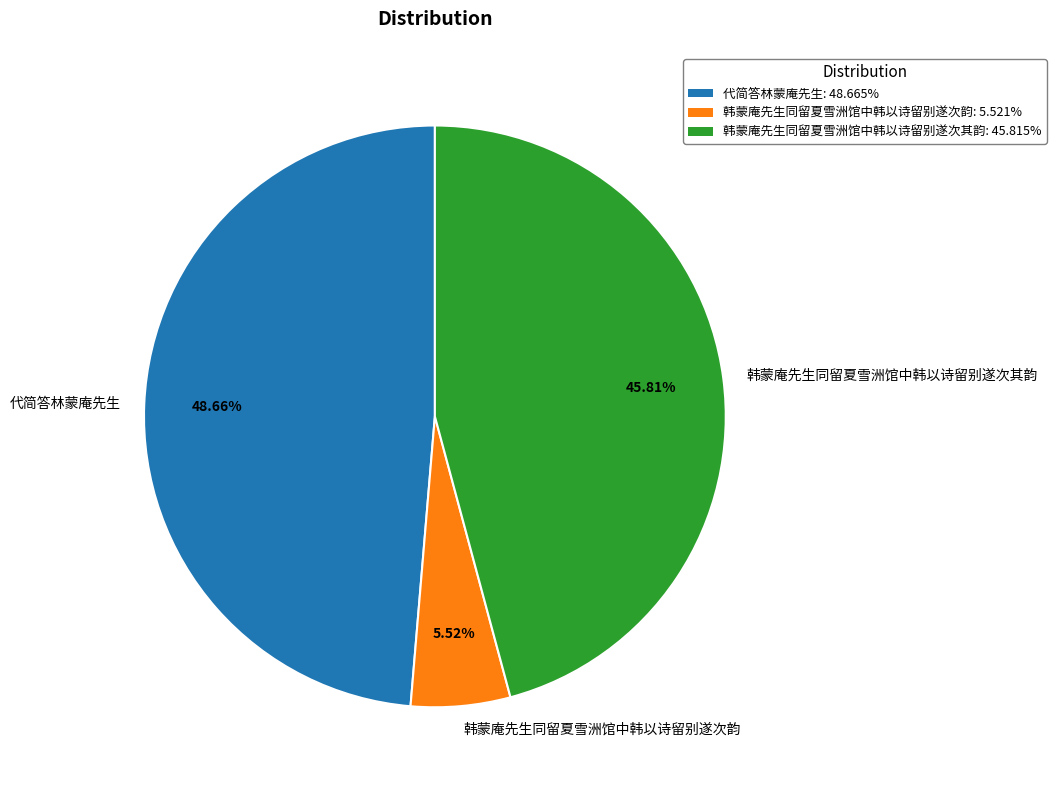

Approximately how many times larger is the value at 韩蒙庵先生同留夏雪洲馆中韩以诗留别遂次韵 compared to 韩蒙庵先生同留夏雪洲馆中韩以诗留别遂次其韵?

0.1